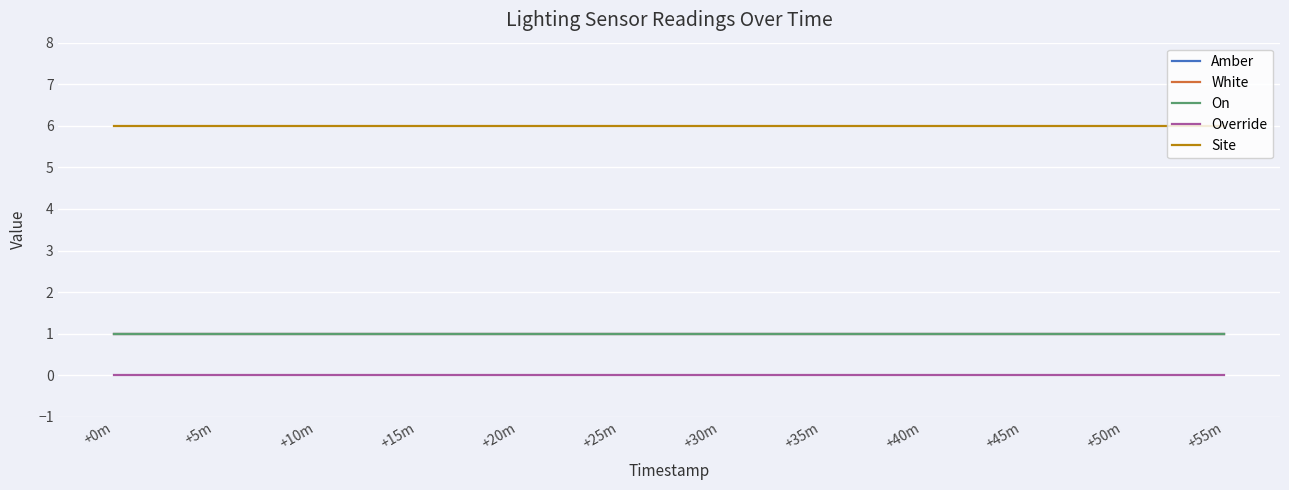

Is this an area chart (filled region under the line)?

No